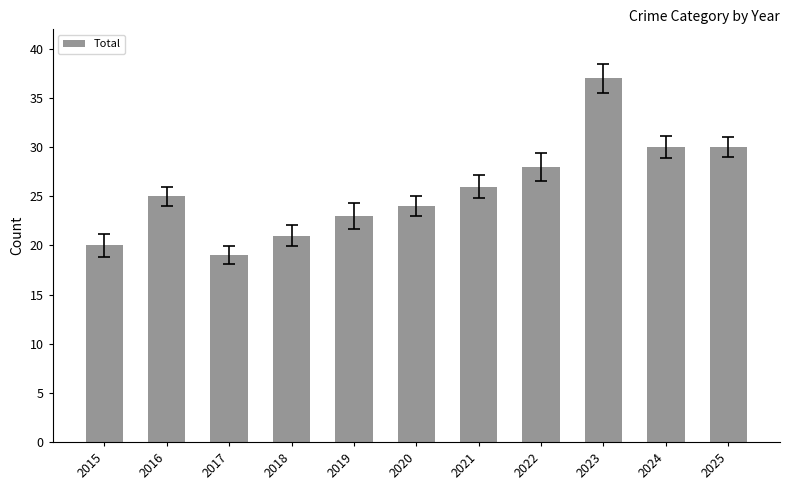

The chart shows a value of 25 at 2016. True or false?

True